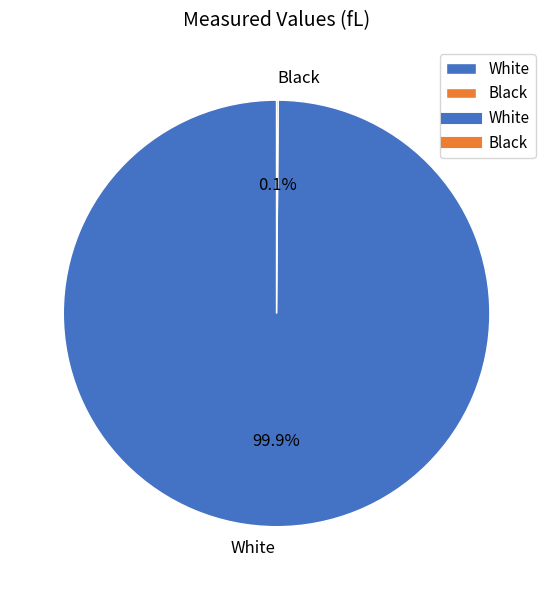

Does any single category account for the majority?

Yes